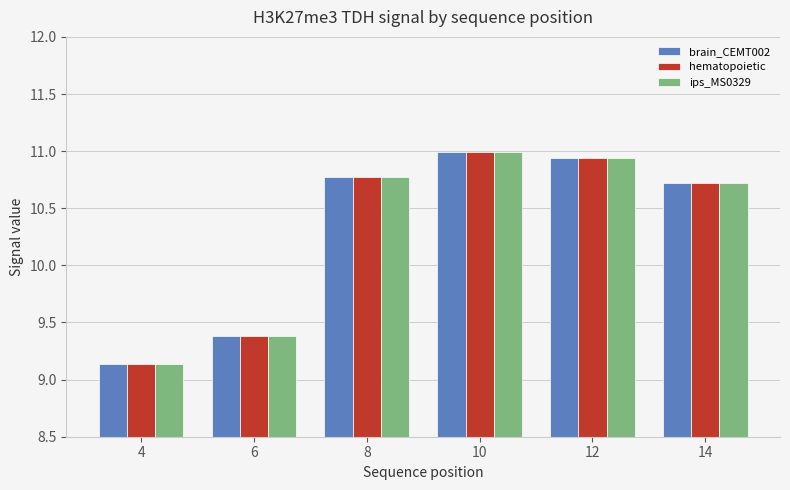

Where does the ips_MS0329 series first go above 10?

8